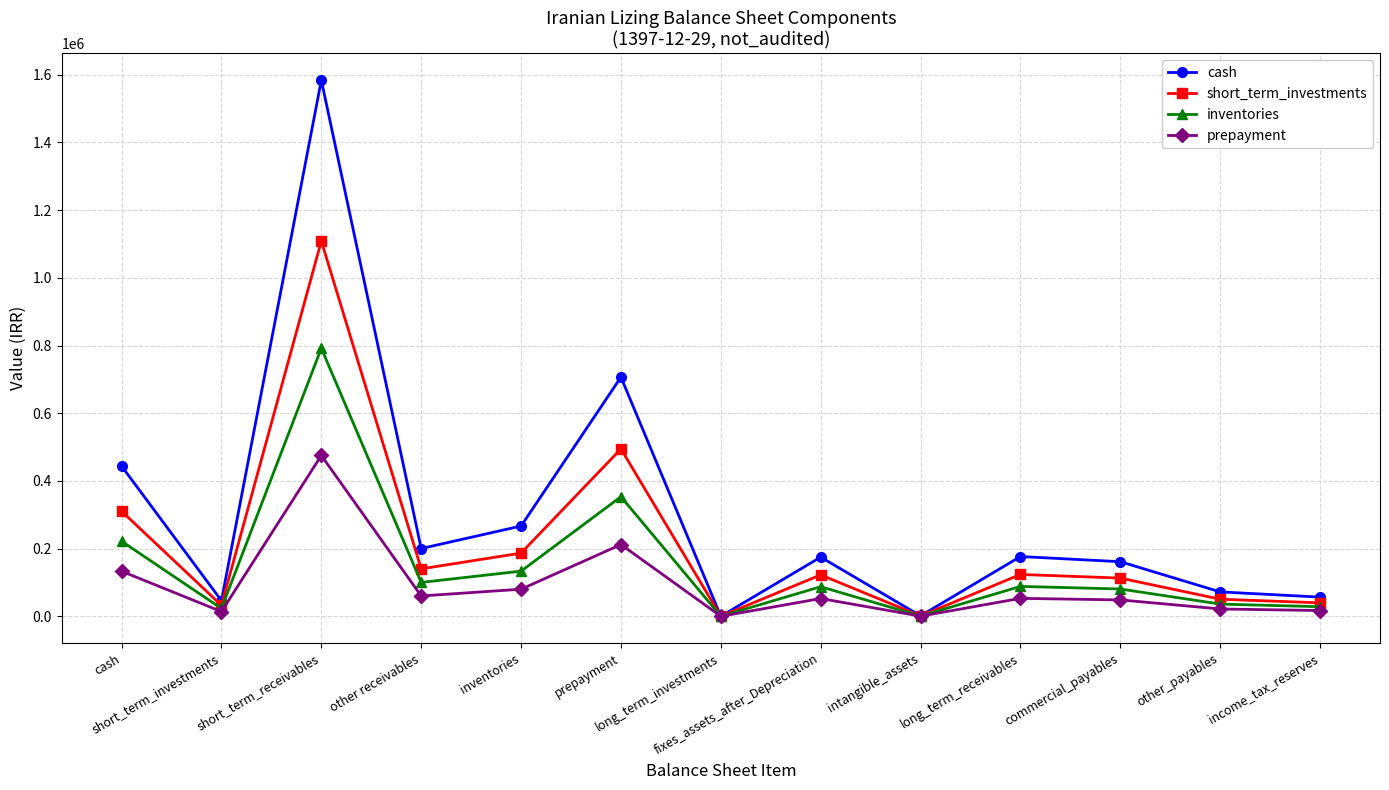

What are all the series names shown in the legend?

cash, short_term_investments, inventories, prepayment